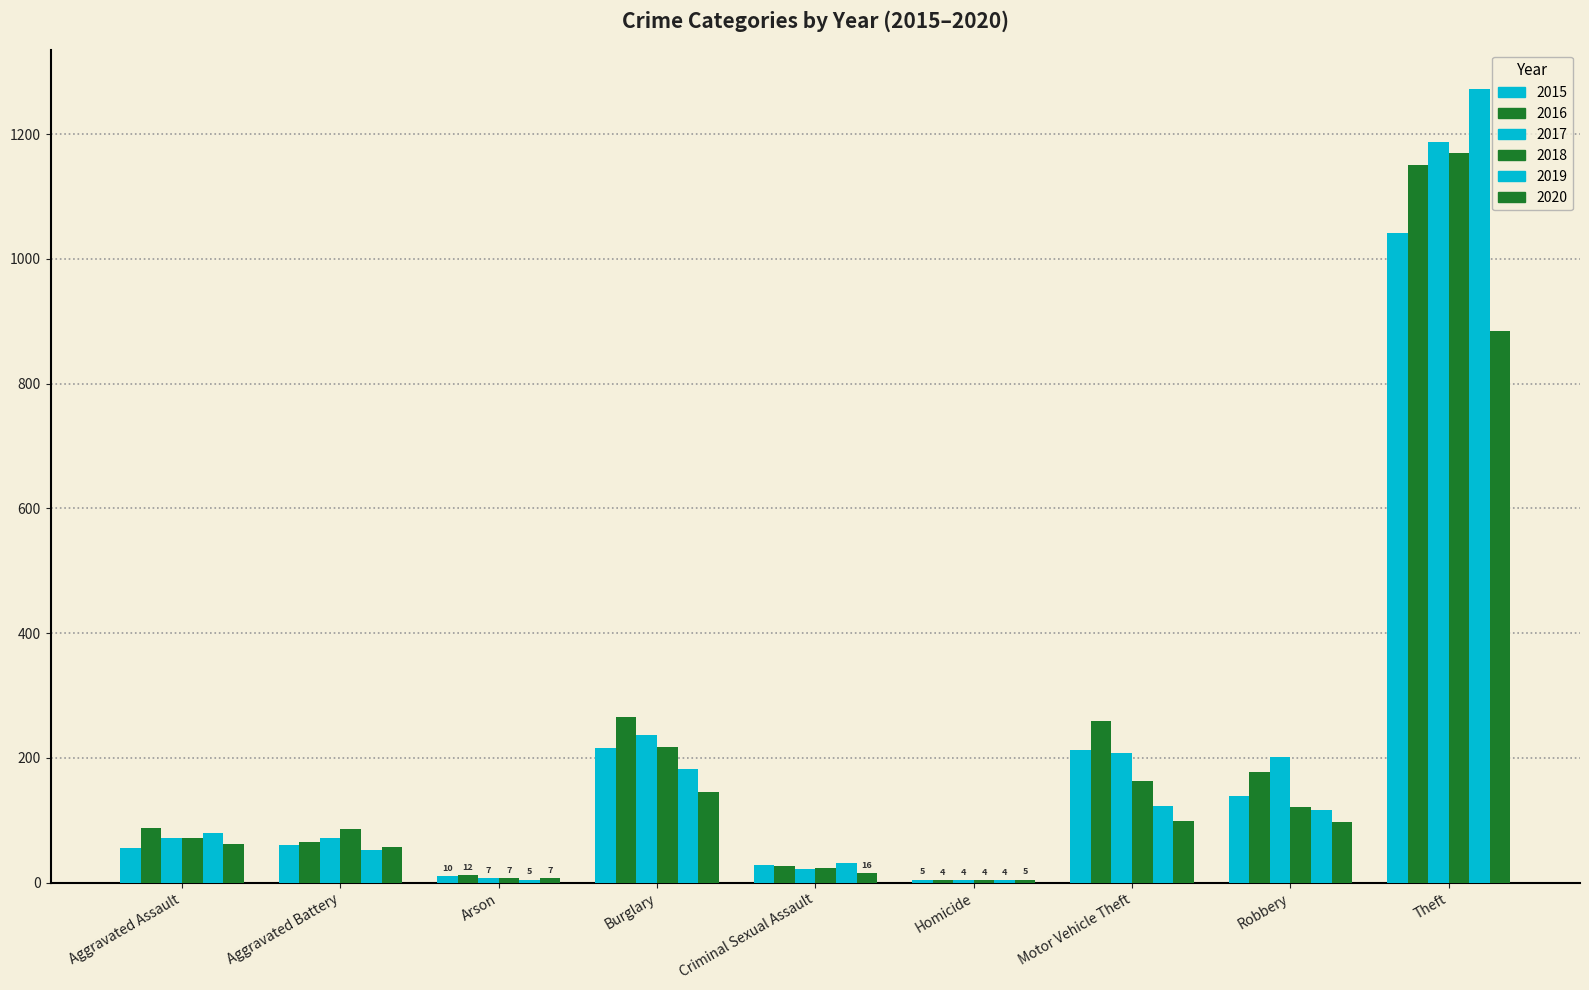

Which category has the highest value in the 2020 series?

Theft